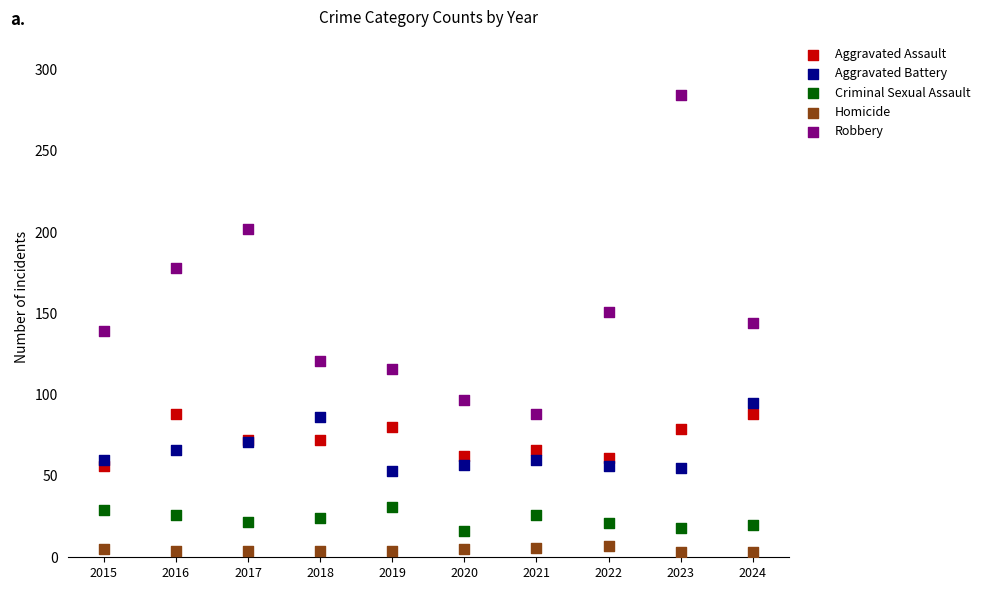

Which series has the widest spread of Y values?

Robbery